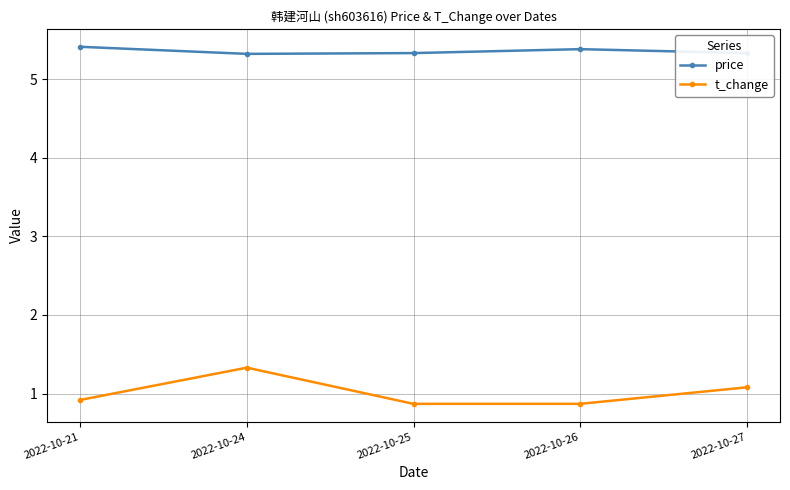

What is the maximum value shown in the chart?

5.4